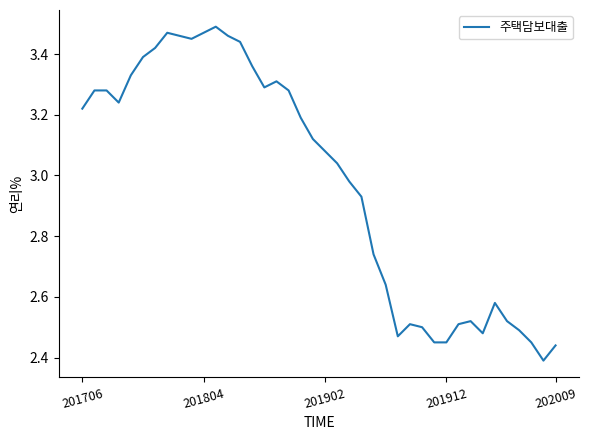

What is the difference between the maximum and minimum values?

1.1